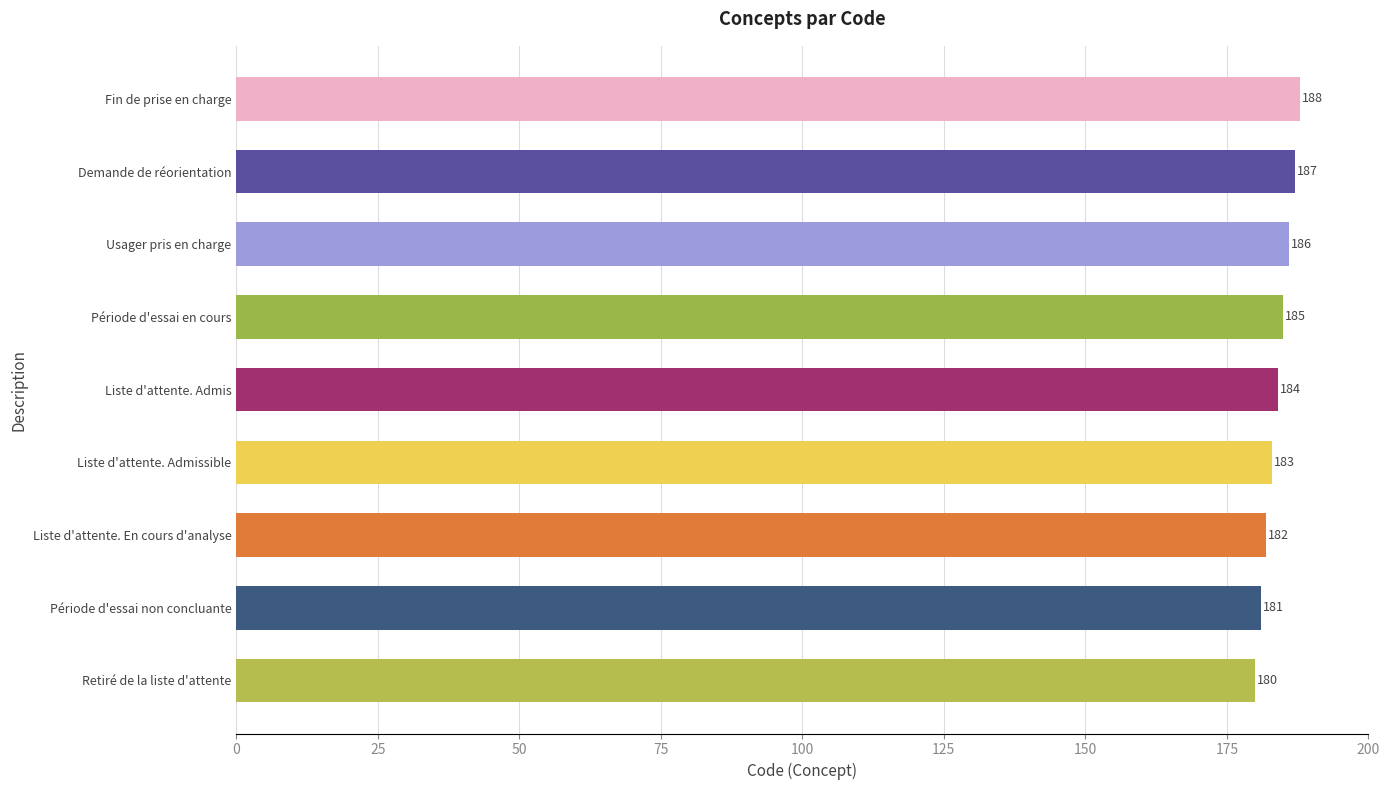

How many bars are there in total?

9